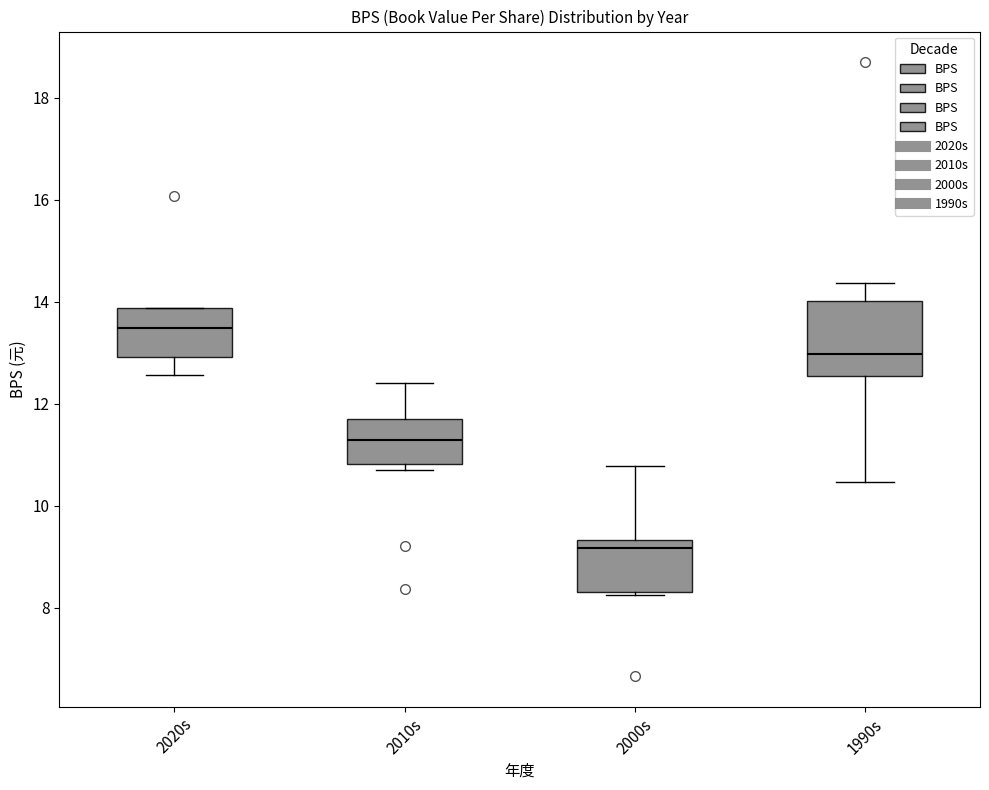

Reading left to right, transcribe this box plot: for each box, give where its median line is, the range the box spans, and where its two whiskers end, as read against the y-axis. The values are not printed on the chart, so give them approximately, as read against the axis.

2020s: median 13.4, box 13.0 to 13.8, whiskers 12.6 to 13.8
2010s: median 11.2, box 10.8 to 11.8, whiskers 10.6 to 12.4
2000s: median 9.2, box 8.4 to 9.4, whiskers 8.2 to 10.8
1990s: median 13.0, box 12.6 to 14.0, whiskers 10.4 to 14.4